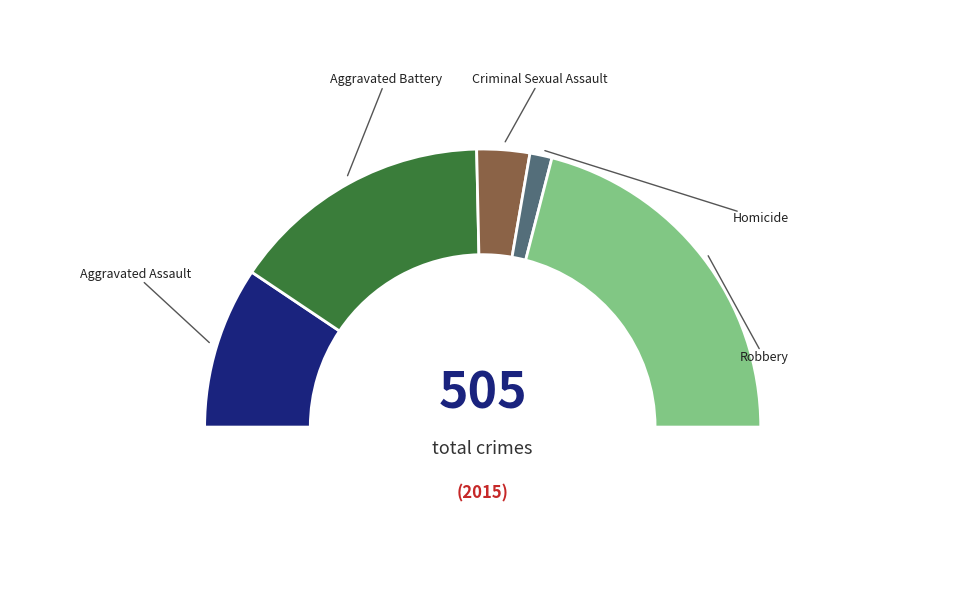

To the nearest percent, what percentage of the pie is Robbery?

42%